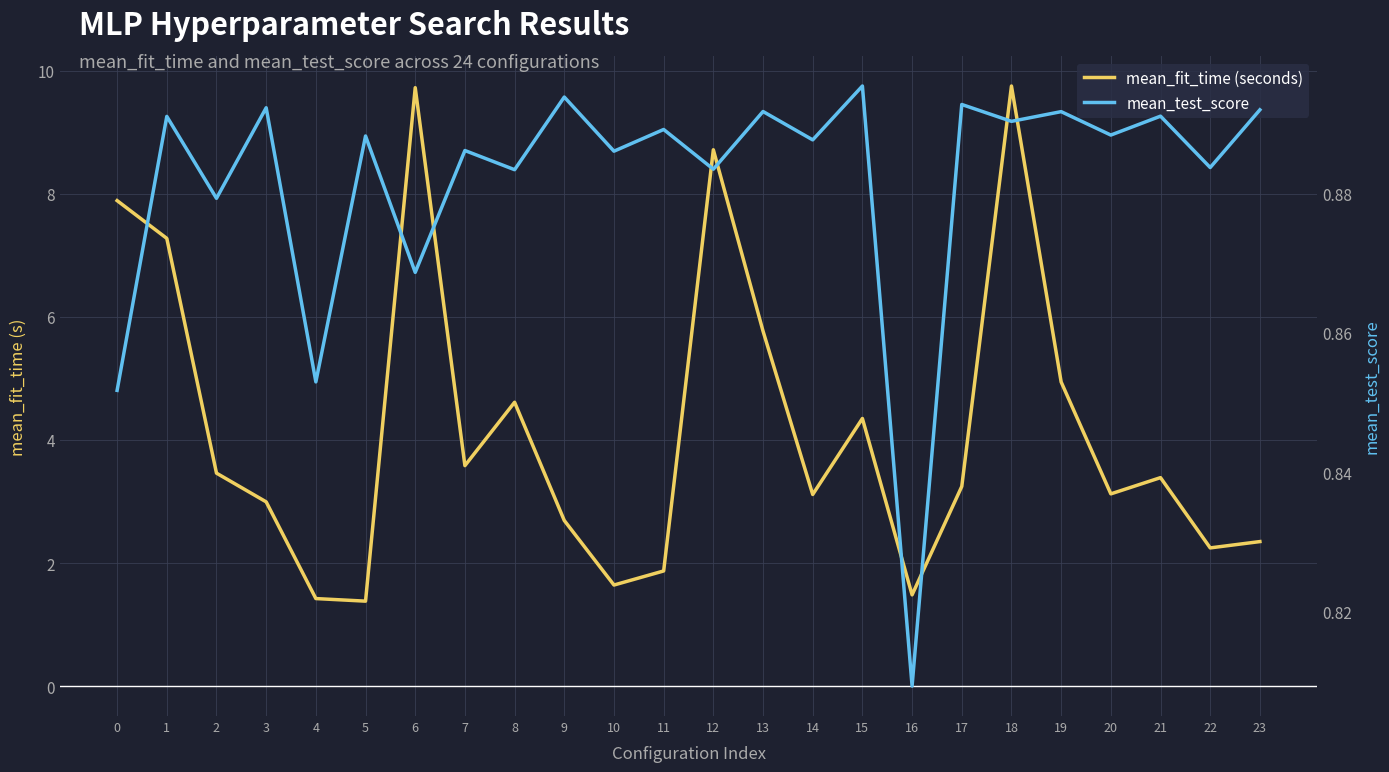

What are all the series names shown in the legend?

mean_fit_time (seconds), mean_test_score